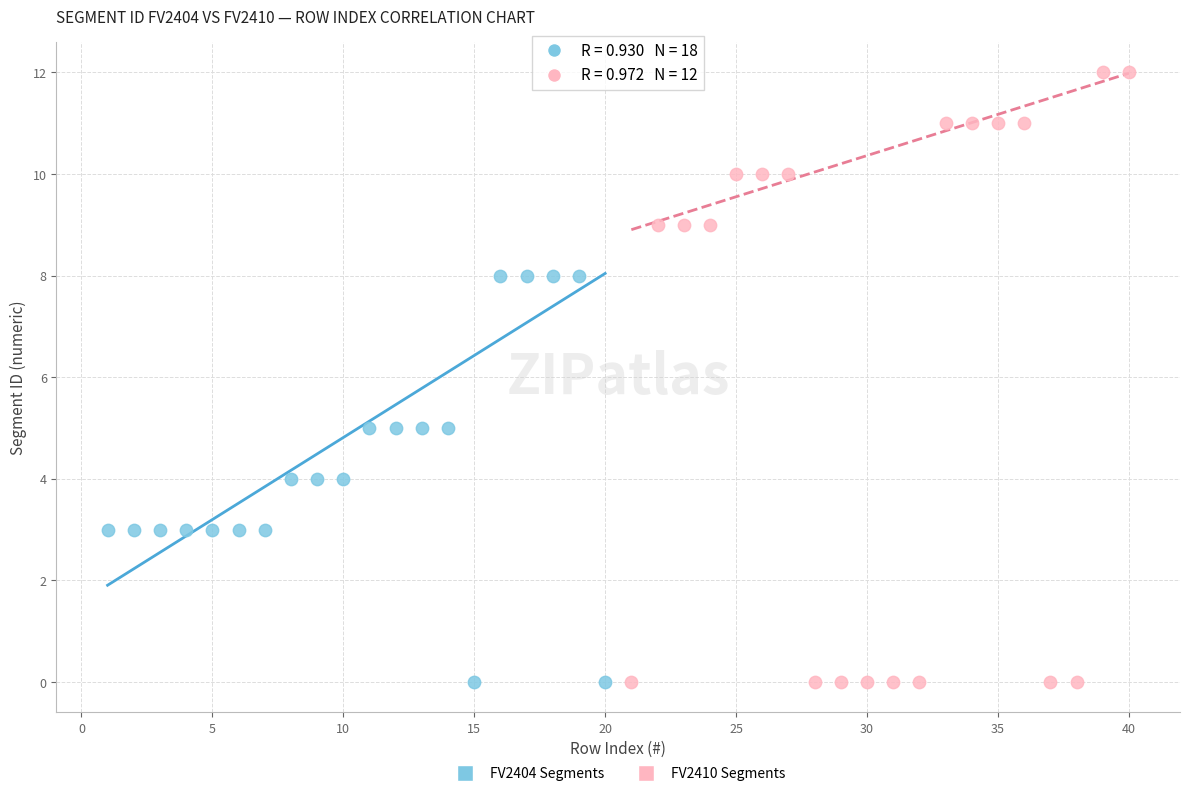

Which series has the largest Y range (max minus min)?

FV2410 Segments